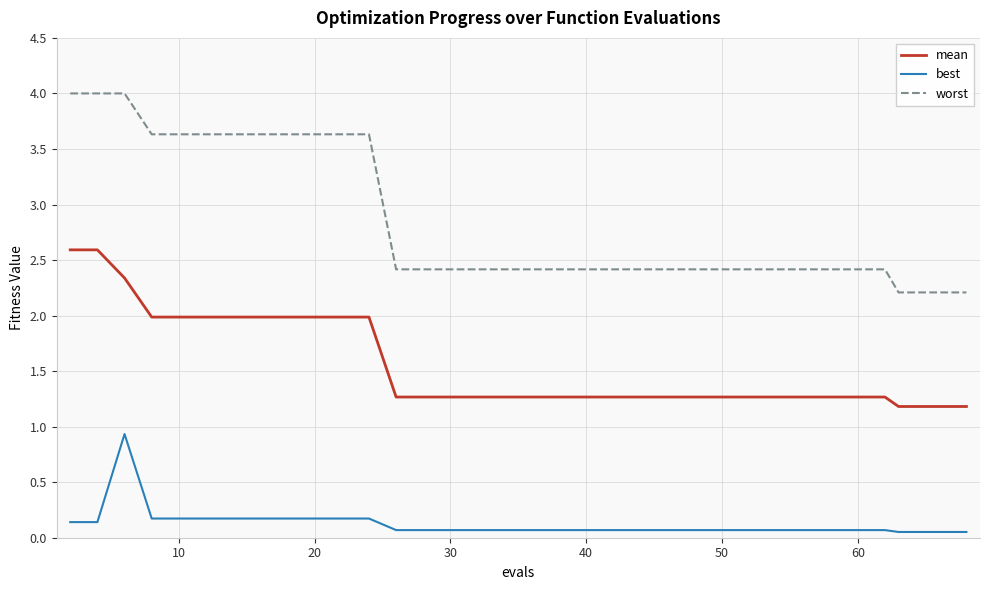

Rank the series by their average value, from highest to lowest.

worst, mean, best